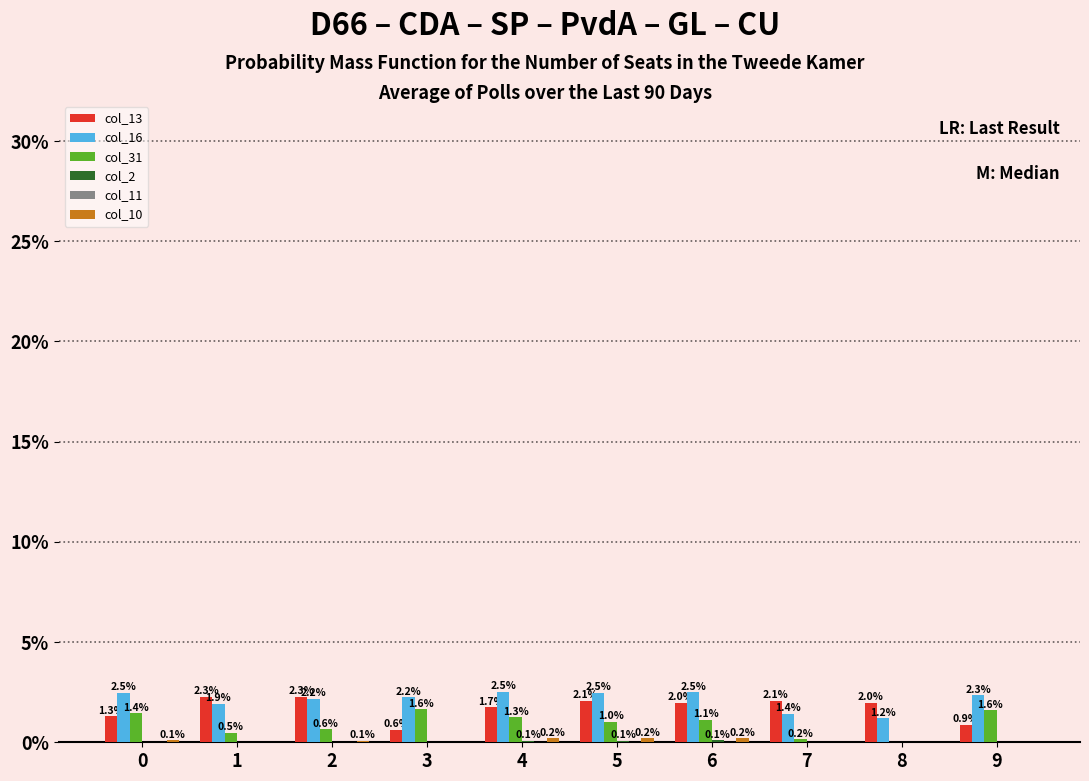

Which has a higher value, 4 or 8?

8